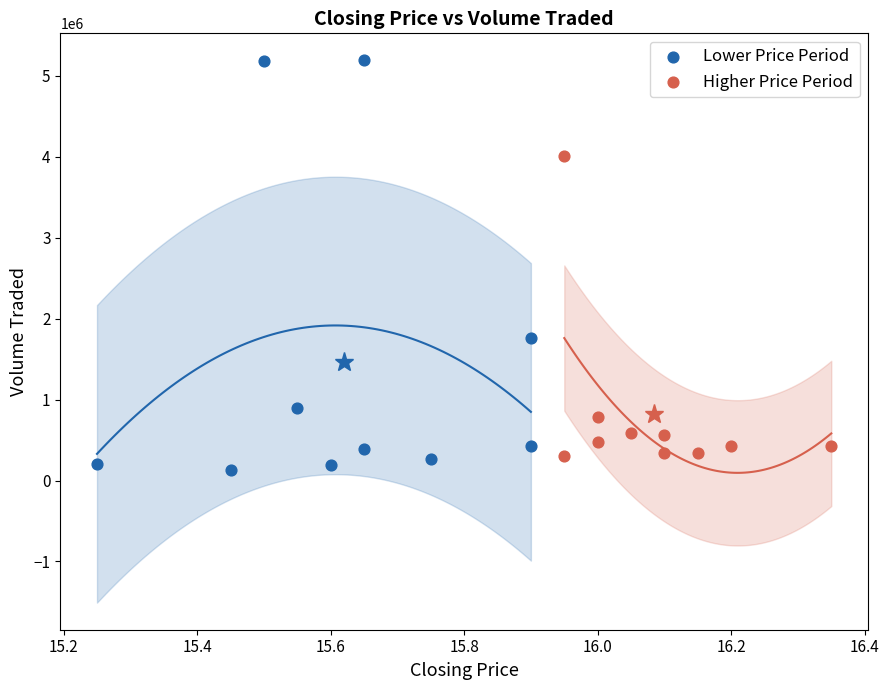

Which series has the largest Y range (max minus min)?

Lower Price Period